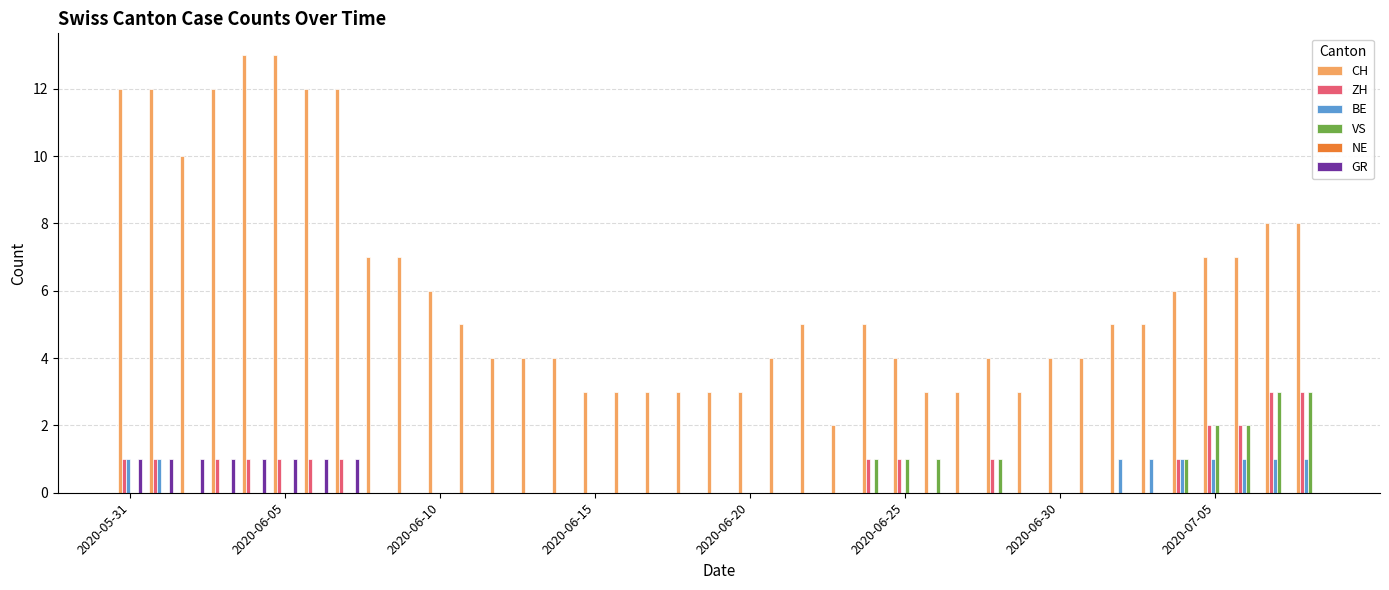

Which series has the largest total across all categories?

CH